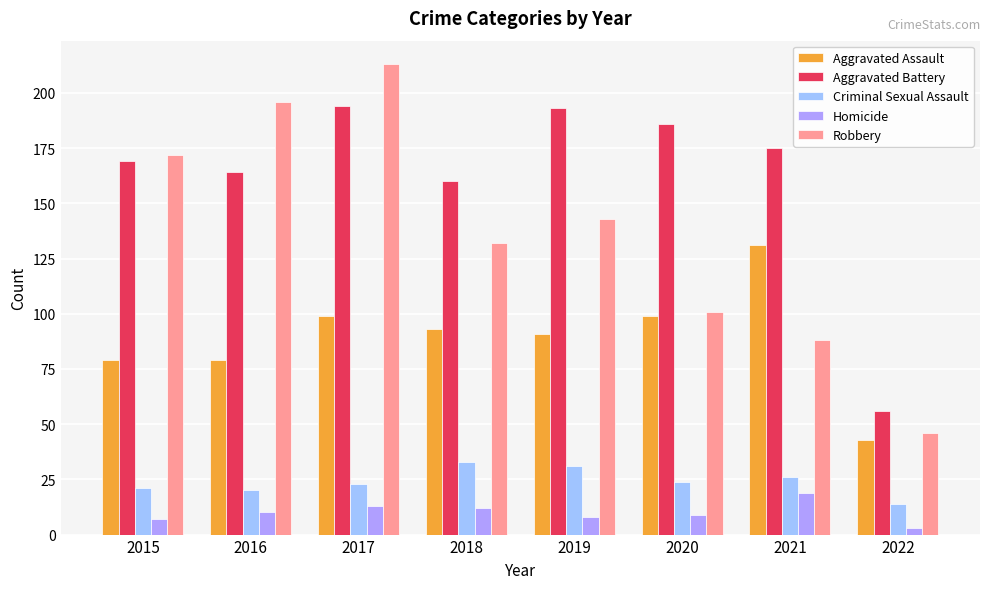

What is the sum of all Robbery values?

1091